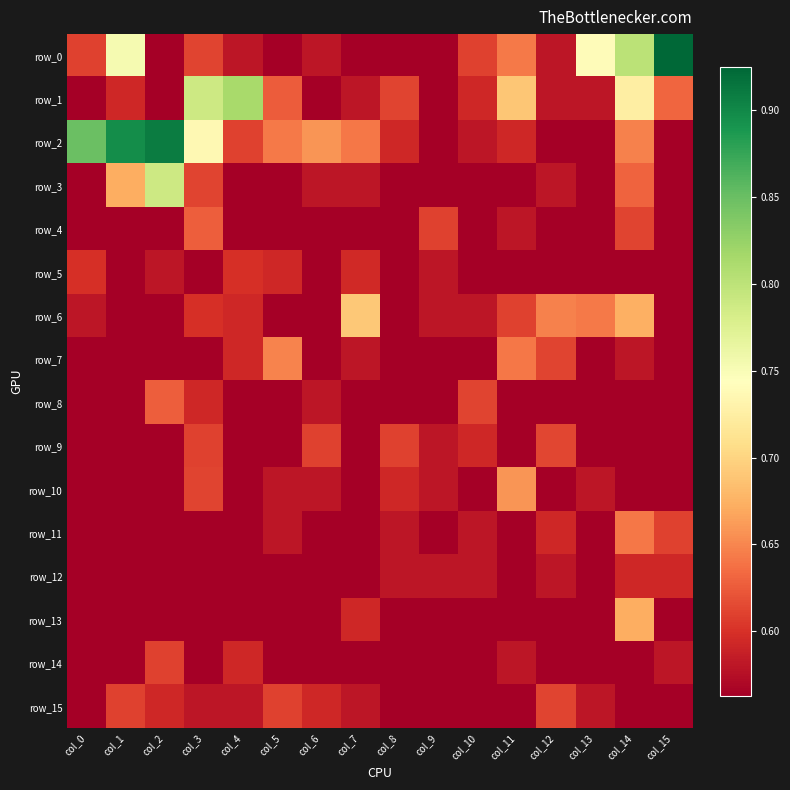

What is the maximum value shown in the chart?

0.9